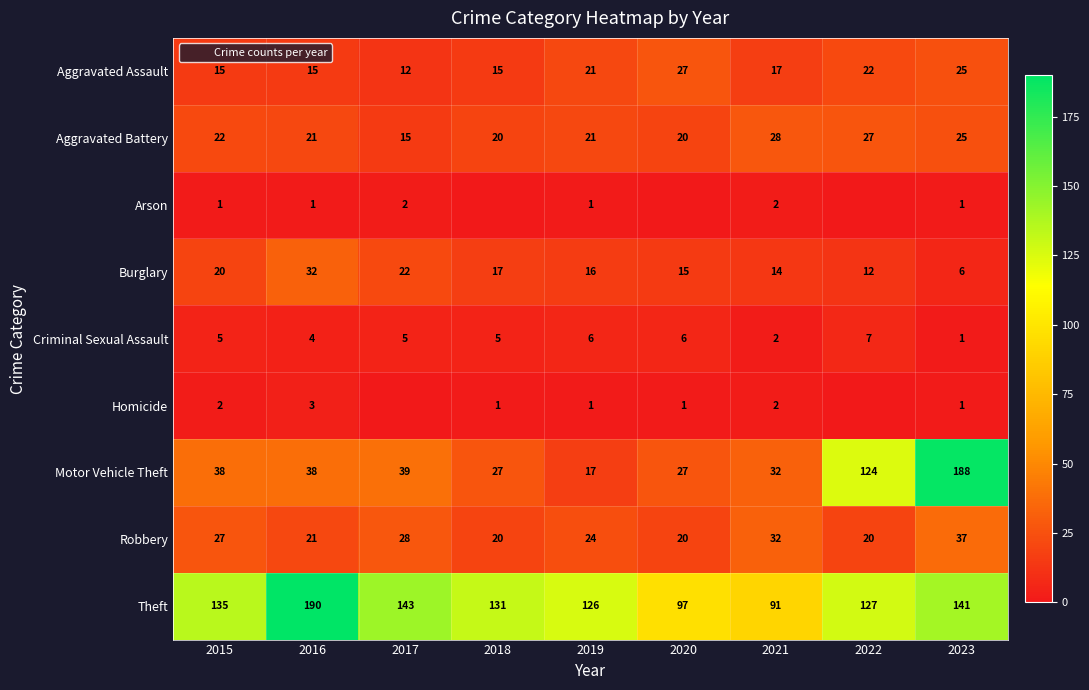

How many data points does each series have?

9